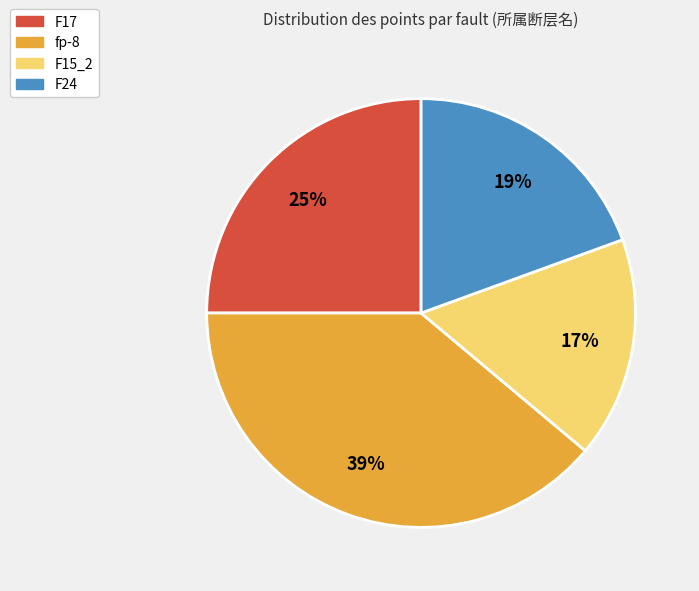

Rank the categories by value from lowest to highest.

F15_2, F24, F17, fp-8